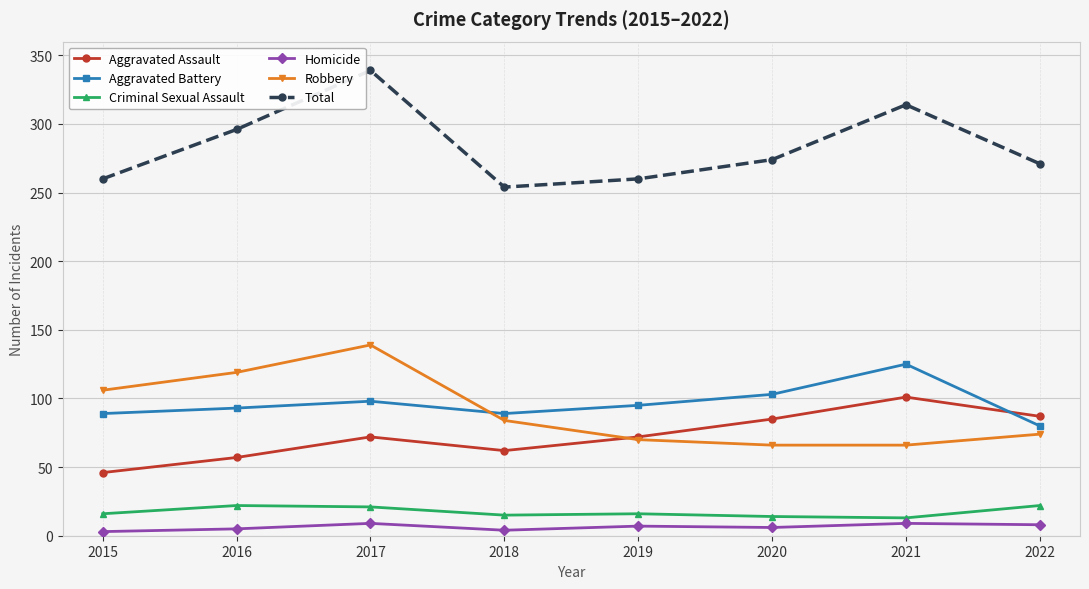

What is the value of the Criminal Sexual Assault point at the 3rd from the left?

21